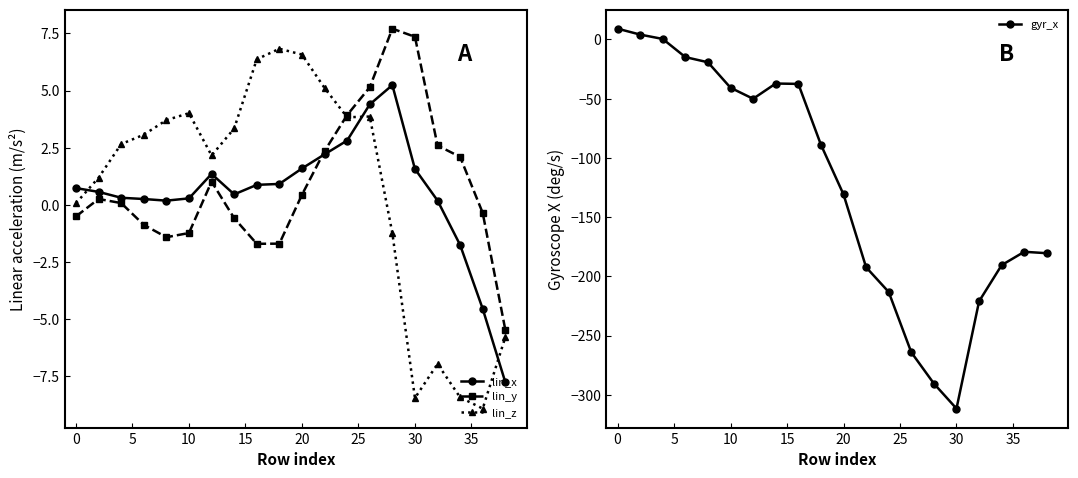

Does the chart have visible grid lines?

No